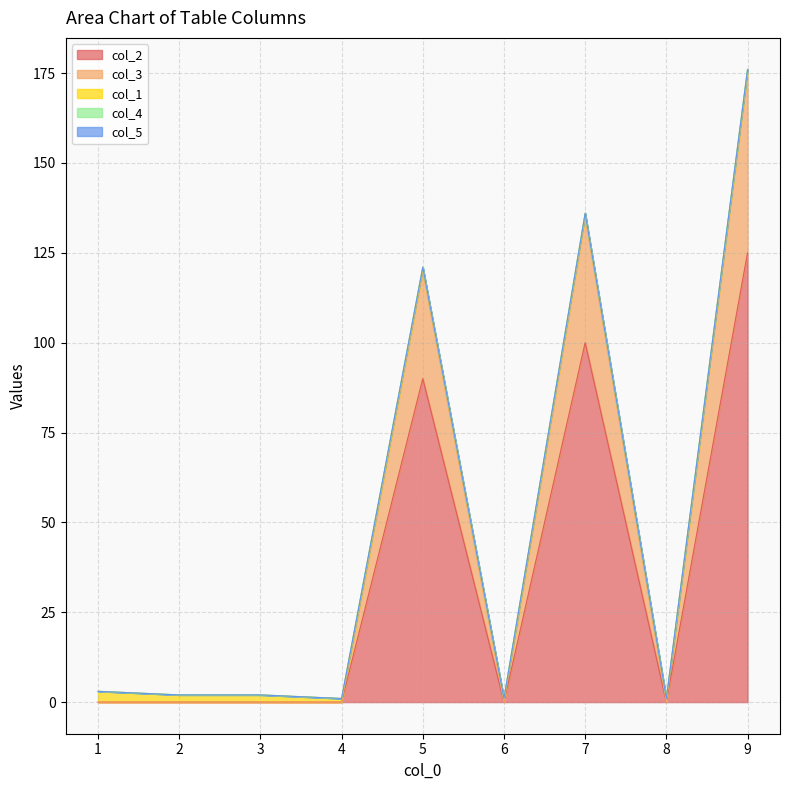

Where is col_5 nearest to the value 0?

1